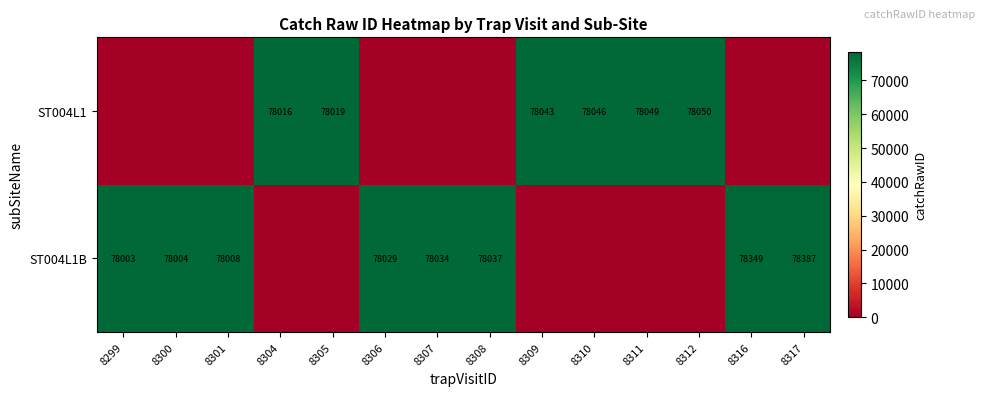

Is the value of ST004L1B at 8306 greater than the value of ST004L1 at 8312?

No